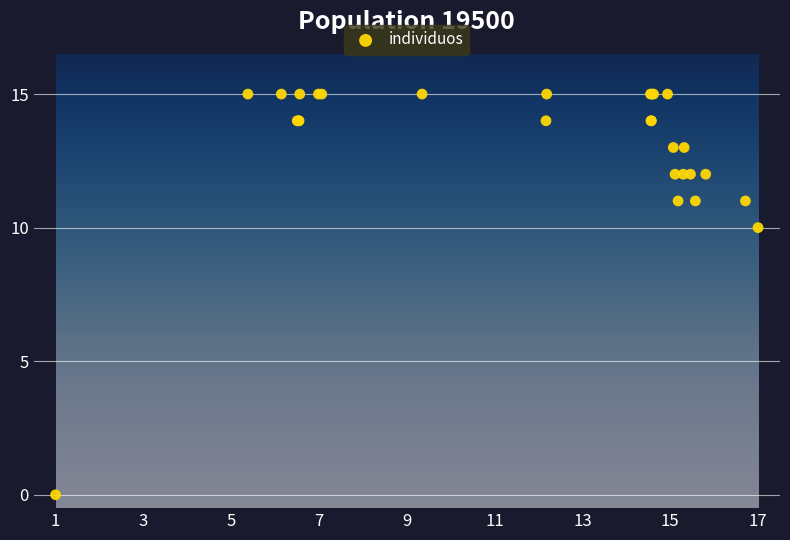

What Y value in the scatter plot is closest to 7?

10